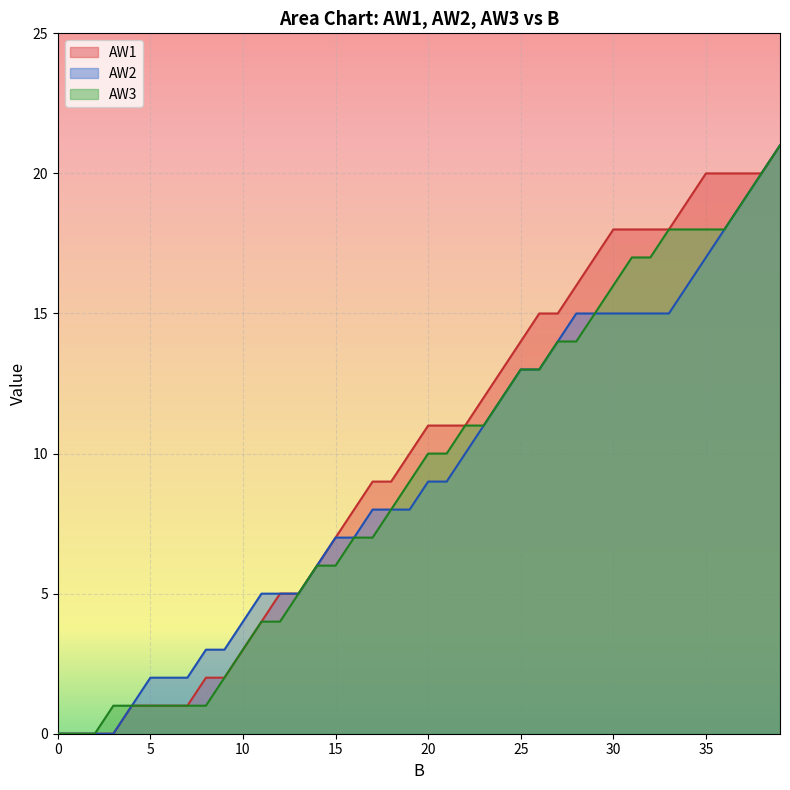

How many lines are shown in the chart?

3